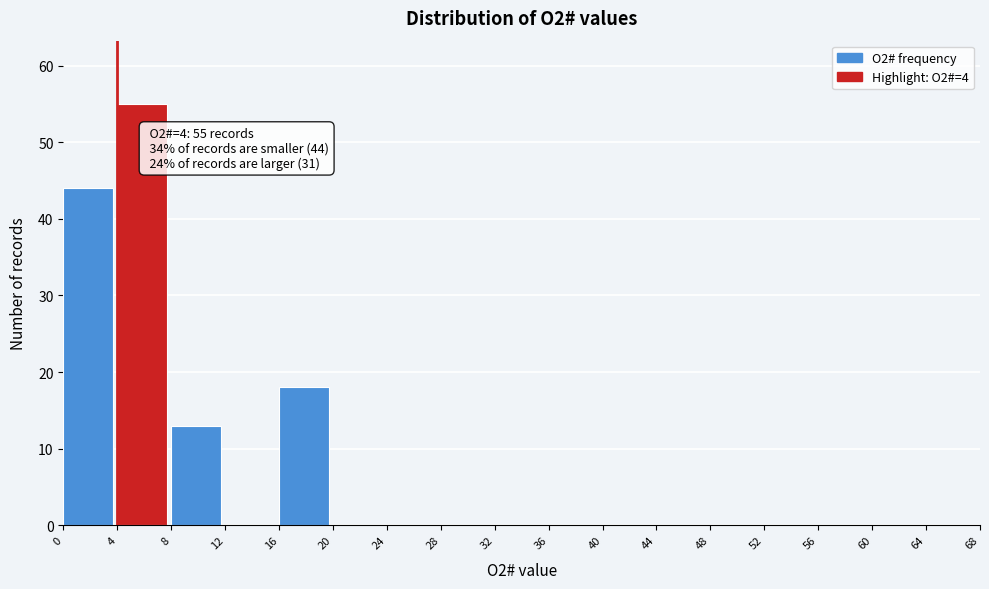

Over which range of the x-axis is the bar tallest?

4 to 8